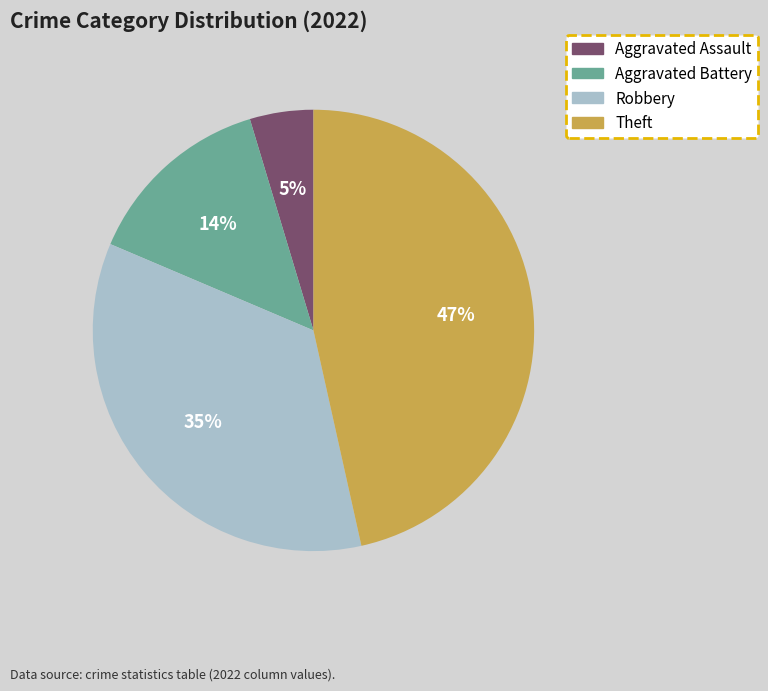

True or false: Aggravated Battery accounts for 14% of the total.

True